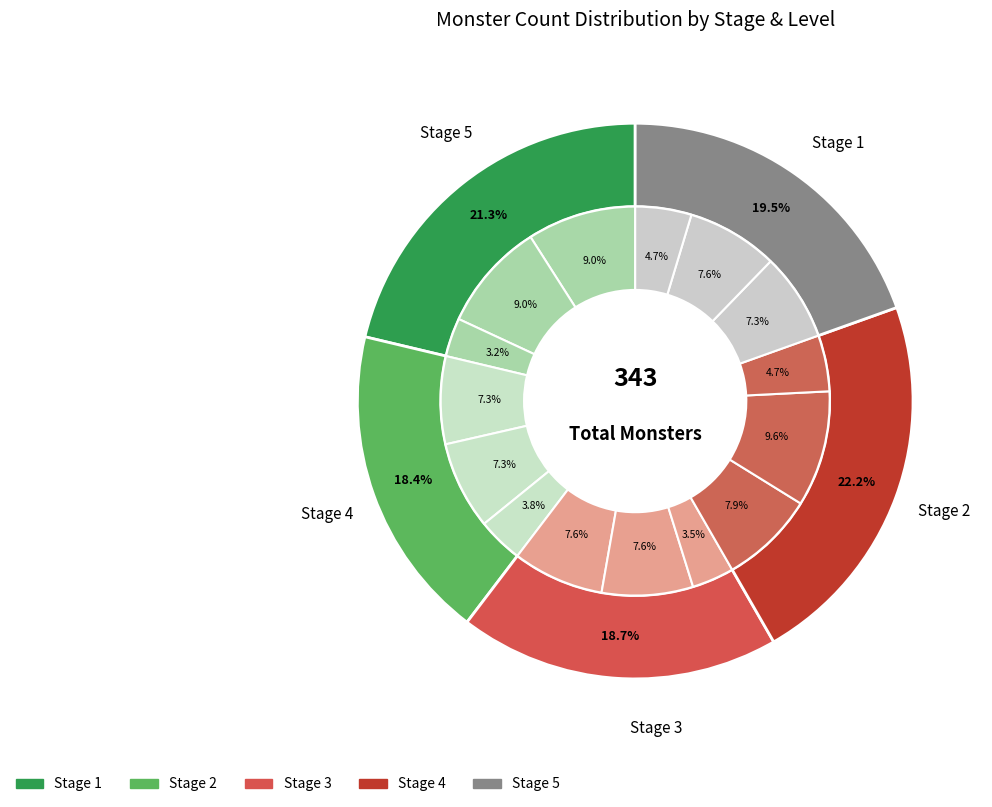

To the nearest percent, what is the average slice percentage?

7%